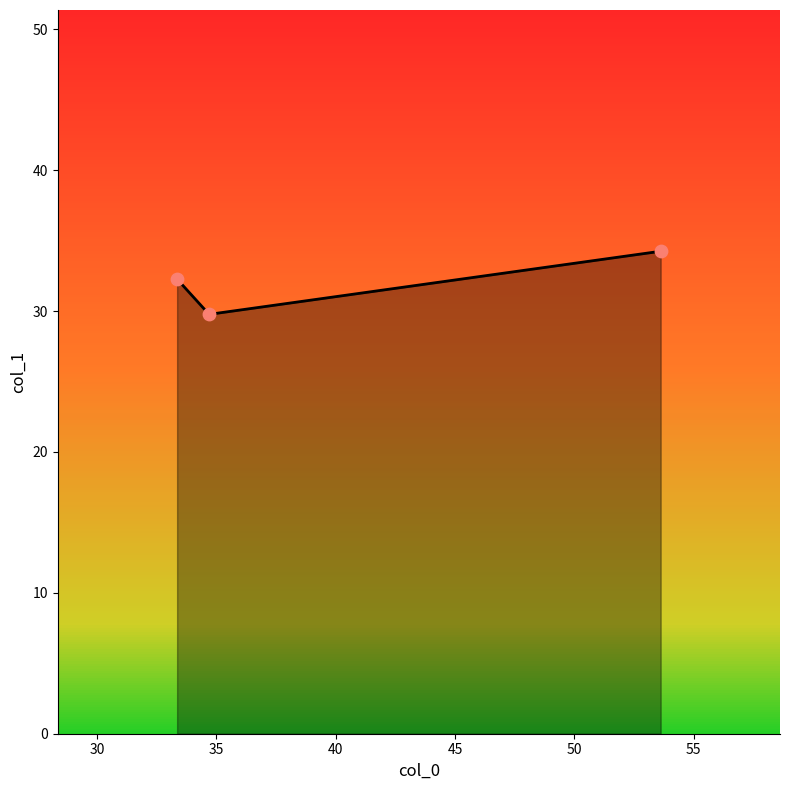

Which series has the largest total across all categories?

col_1